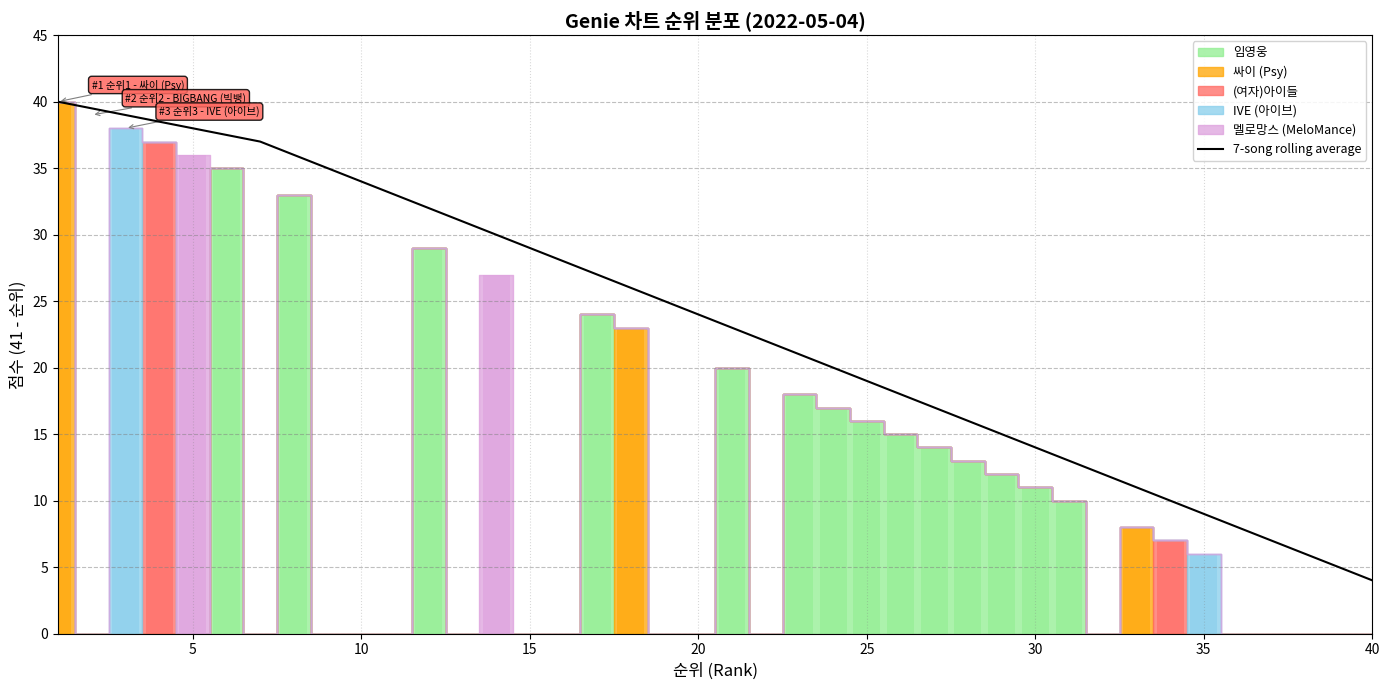

What is the maximum value shown in the chart?

40.0